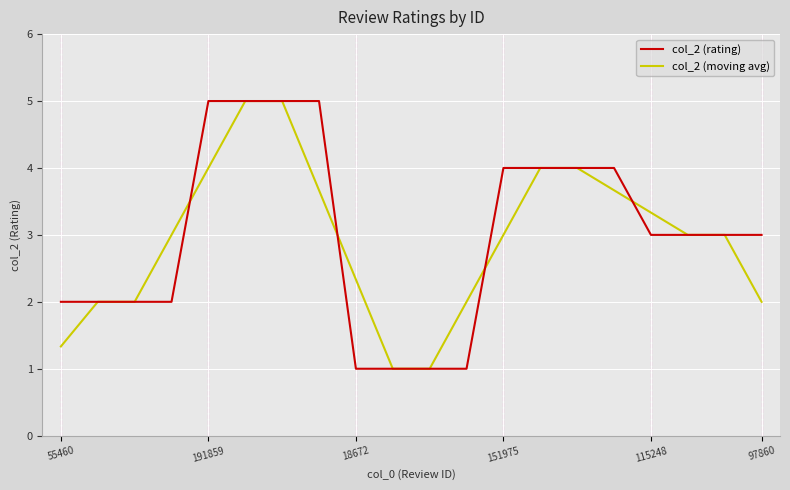

What is the lowest value of the col_2 (rating) series?

1.0